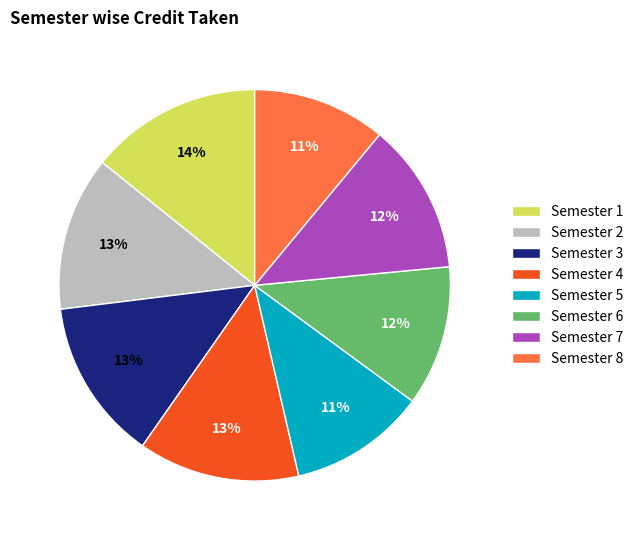

To the nearest percent, what is the combined percentage of Semester 8 and Semester 4?

24%